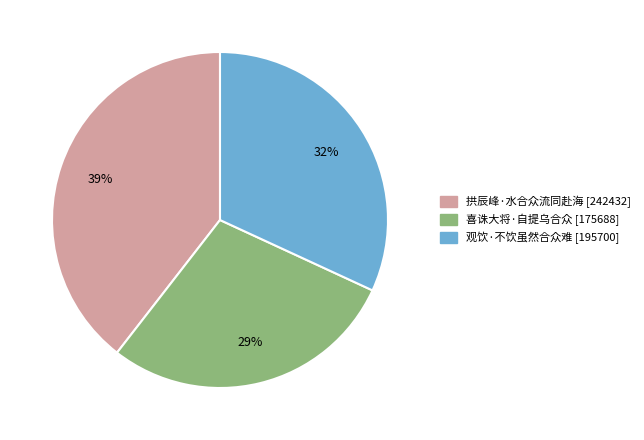

What percentage is the 观饮·不饮虽然合众难 slice, to the nearest percent?

32%